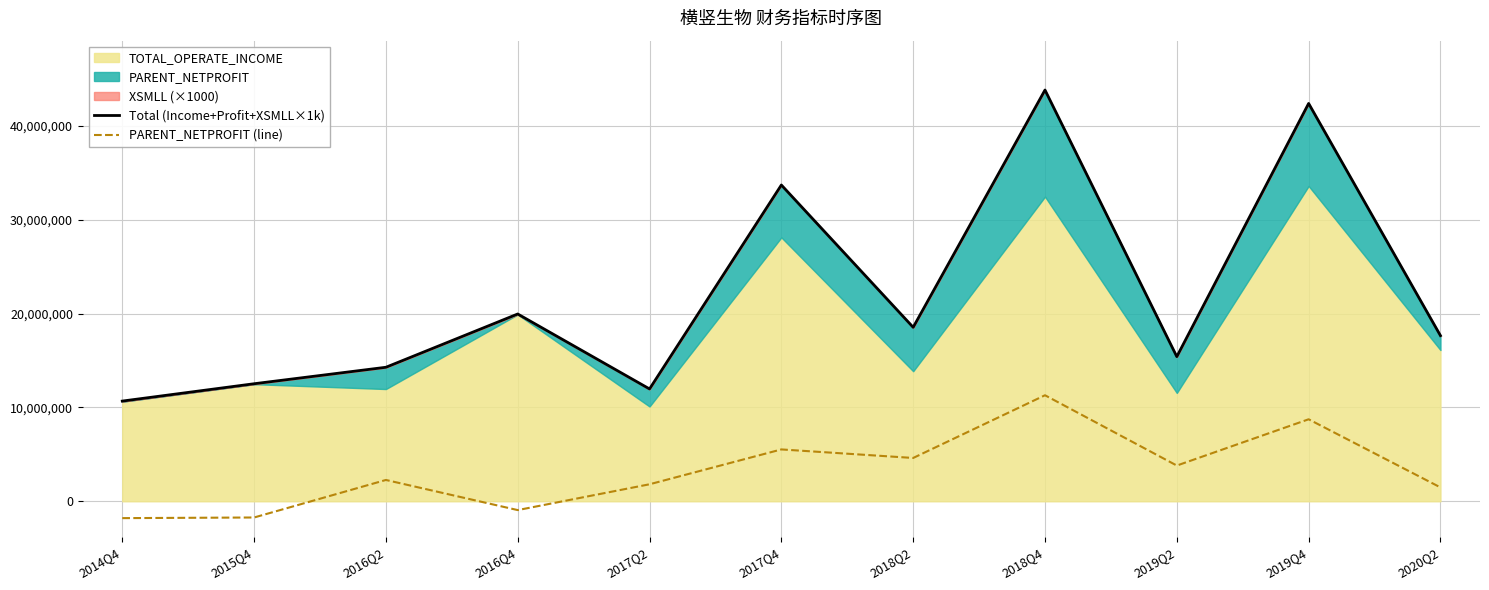

What is the difference between the second highest and minimum values in the Total (Income+Profit+XSMLL×1k) series?

31717008.5